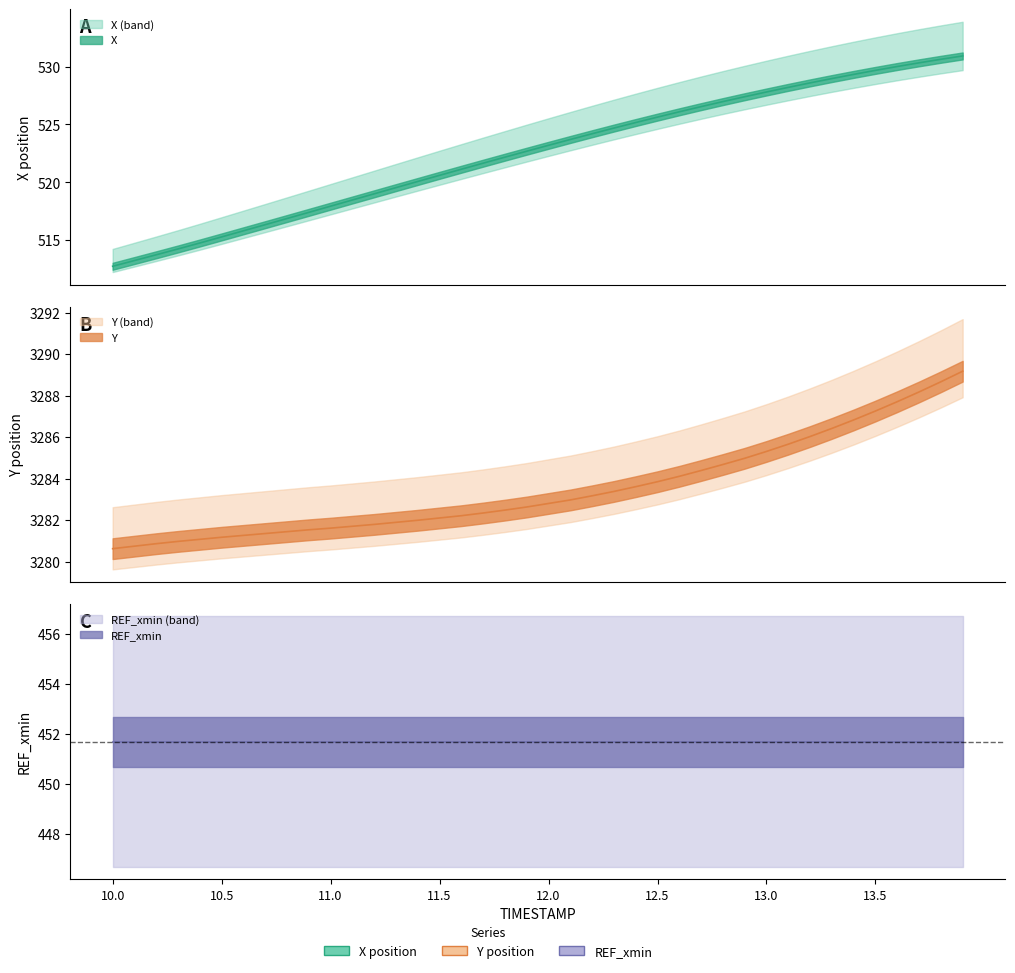

At which category is the sum across all series the highest?

13.9